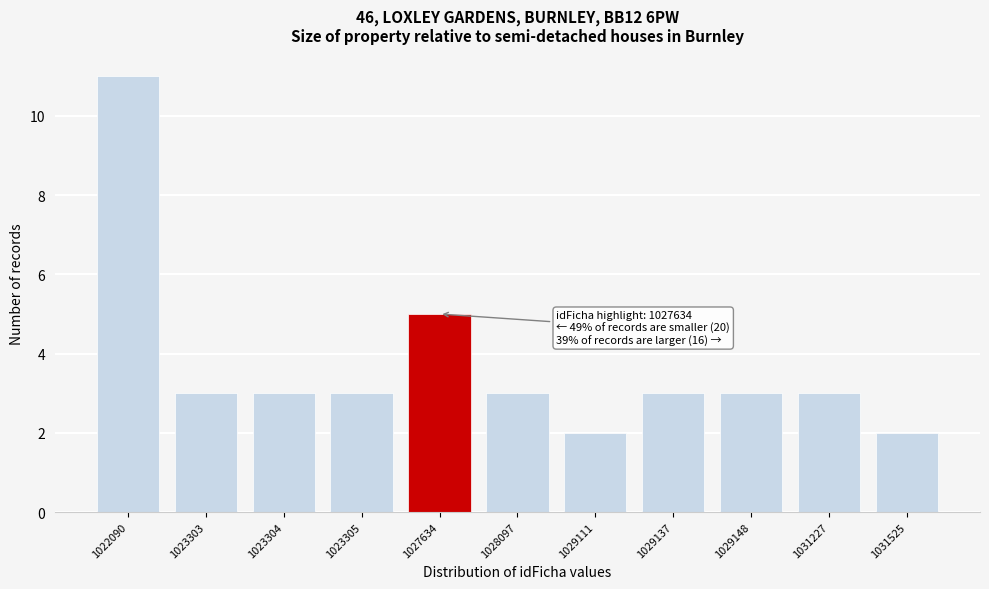

Reading right to left, transcribe all the data shown in this chart.

1031525=2	1031227=3	1029148=3	1029137=3	1029111=2	1028097=3	1027634=5	1023305=3	1023304=3	1023303=3	1022090=11